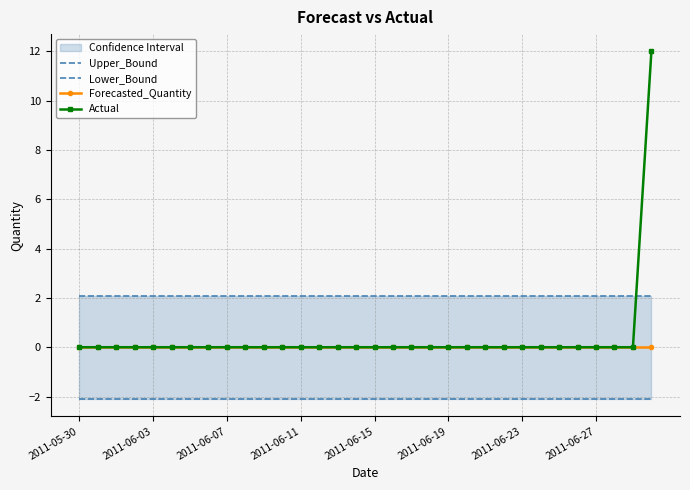

What is the approximate value of Upper_Bound at 23?

2.1